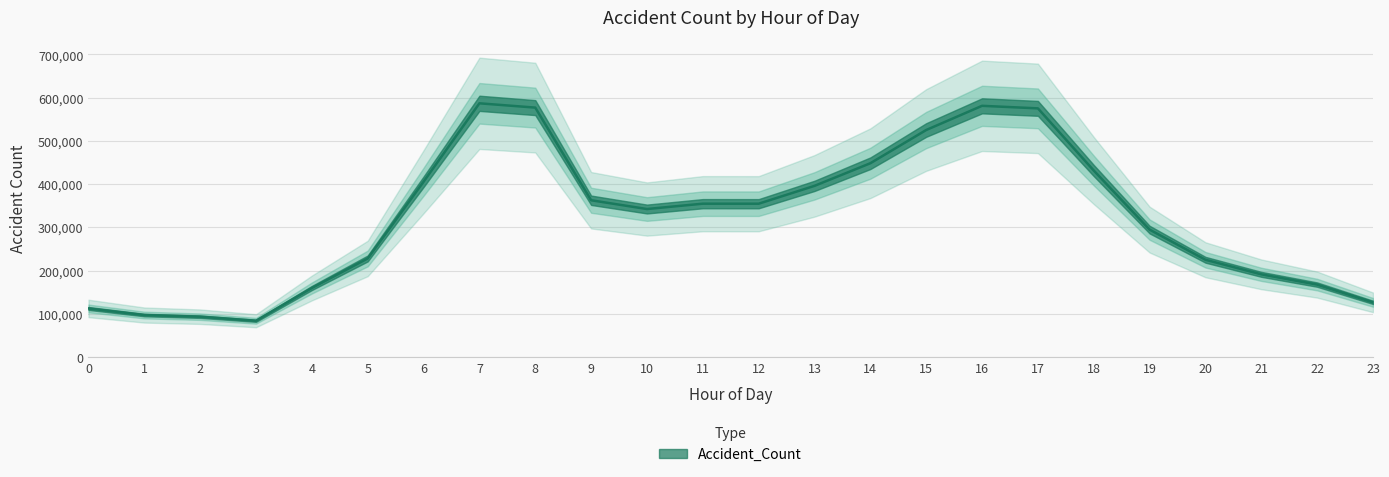

Rank the categories by value from lowest to highest.

3, 2, 1, 0, 23, 4, 22, 21, 20, 5, 19, 10, 12, 11, 9, 13, 6, 18, 14, 15, 17, 8, 16, 7